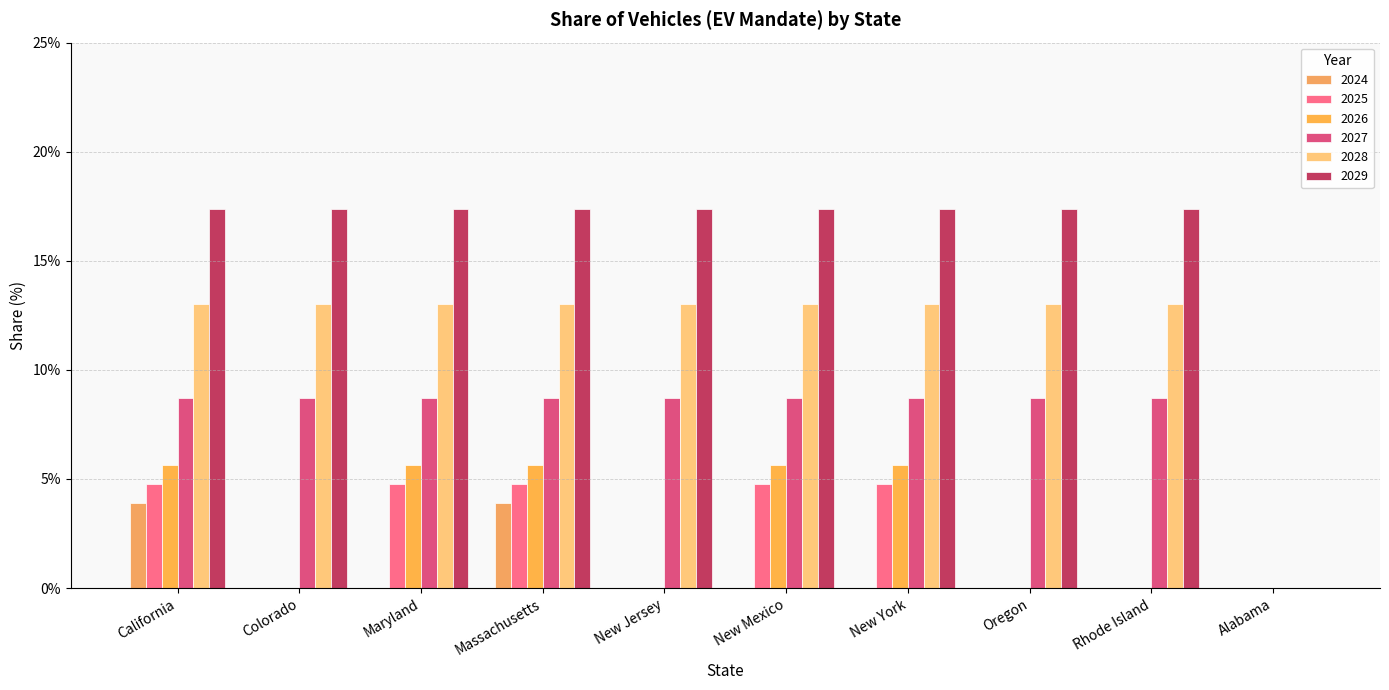

True or false: 2026 has a value of 0.0 at Alabama.

True